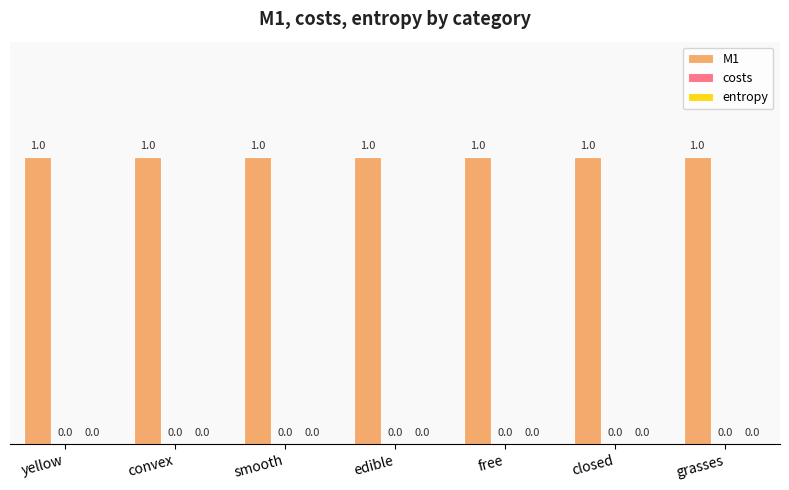

What is the average value of the M1 series?

1